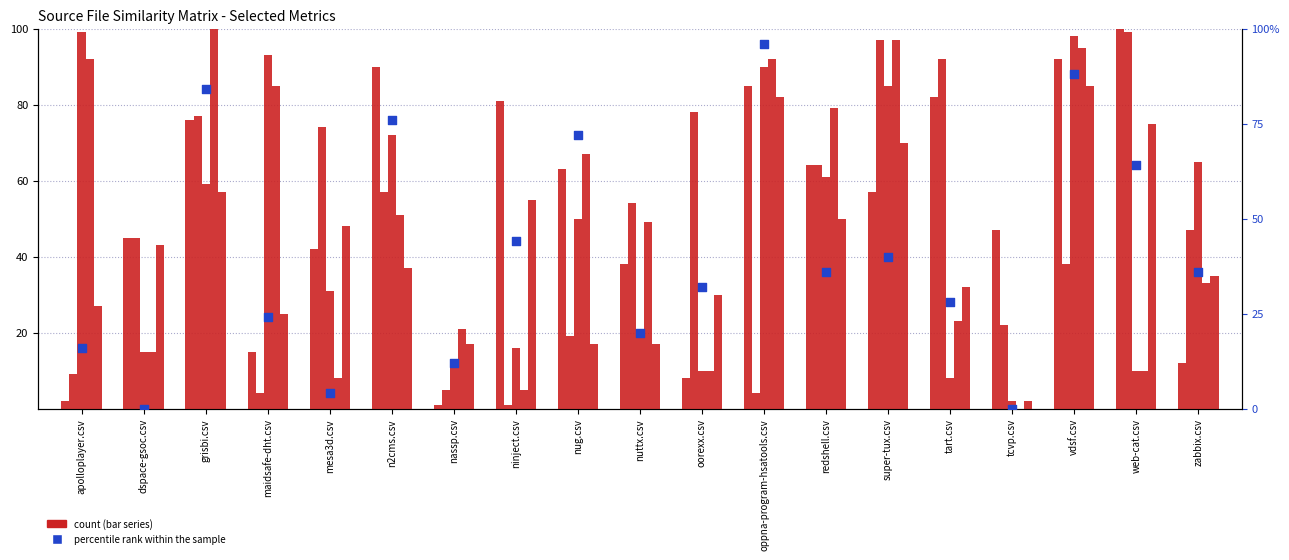

Which series has the largest Y range (max minus min)?

nuttx.csv